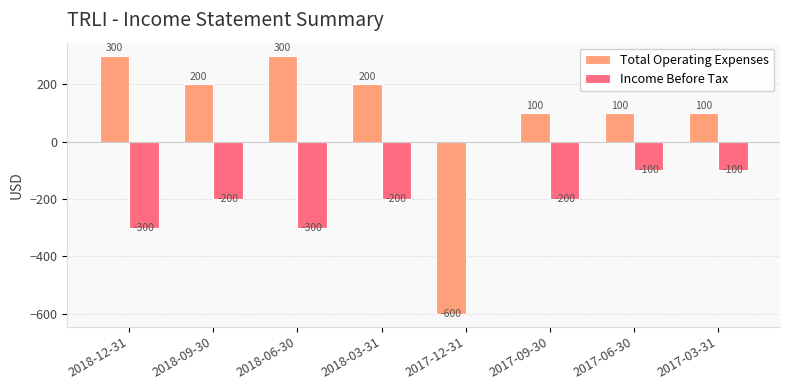

The Income Before Tax series shows -100 at 2017-03-31. True or false?

True